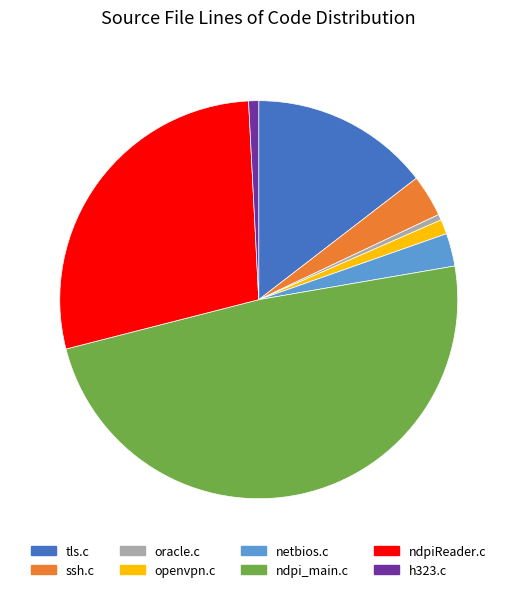

Is there a majority slice in this chart?

No